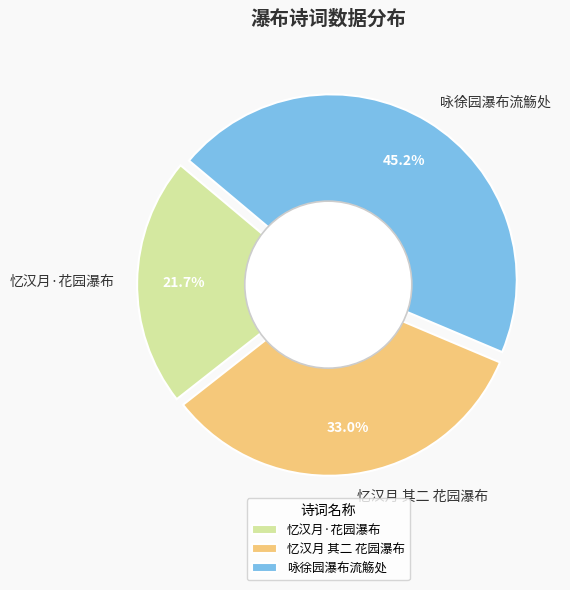

To the nearest percent, what is the difference between the largest and smallest slice percentages?

24%